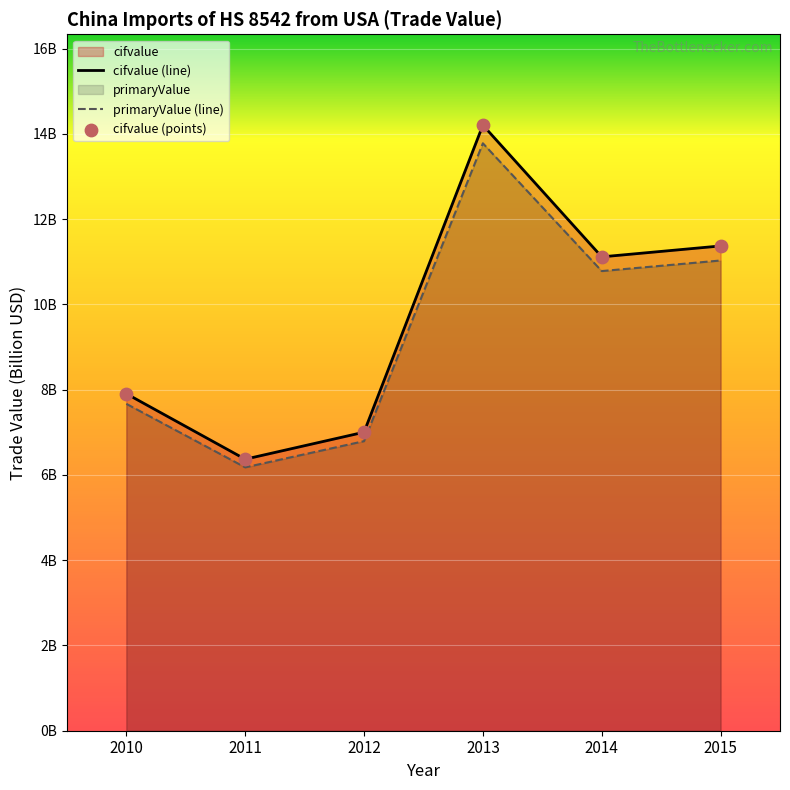

Which series has the largest Y range (max minus min)?

cifvalue (line)